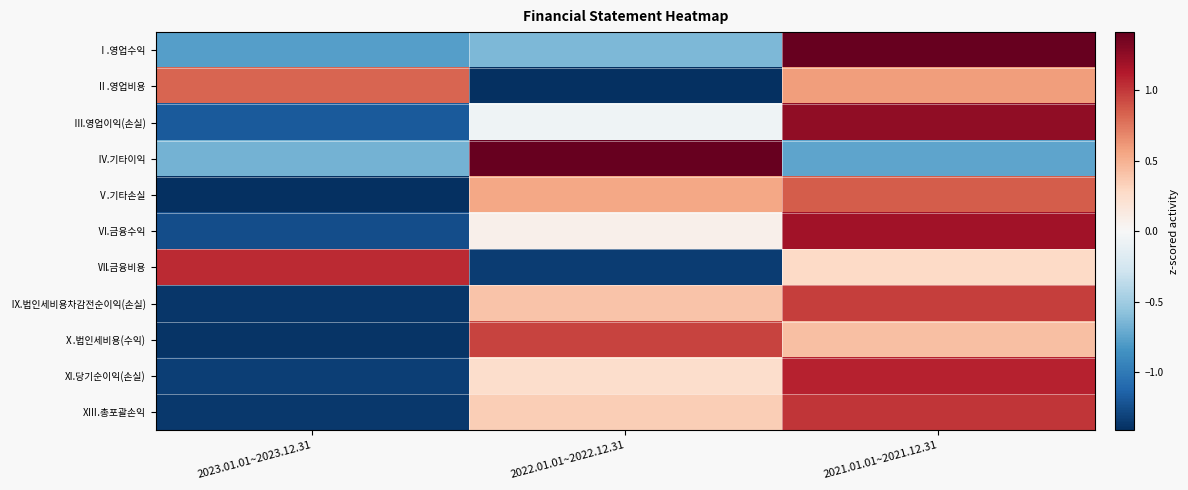

Count the number of data series in this chart.

11